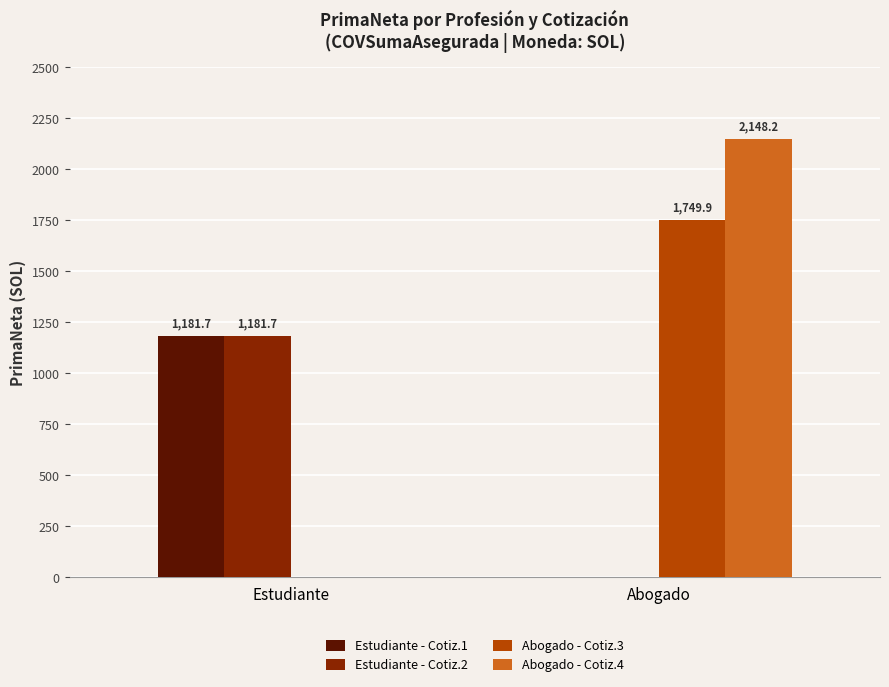

Which series has the largest total across all categories?

Abogado - Cotiz.4